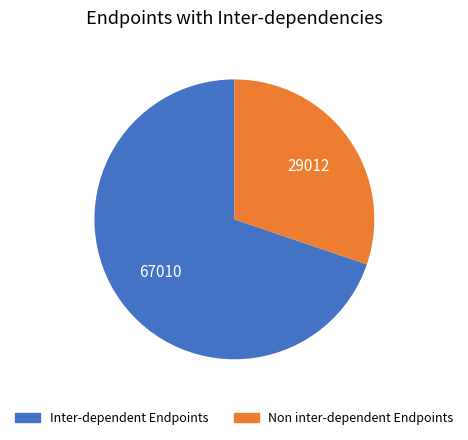

Does any single category account for the majority?

Yes